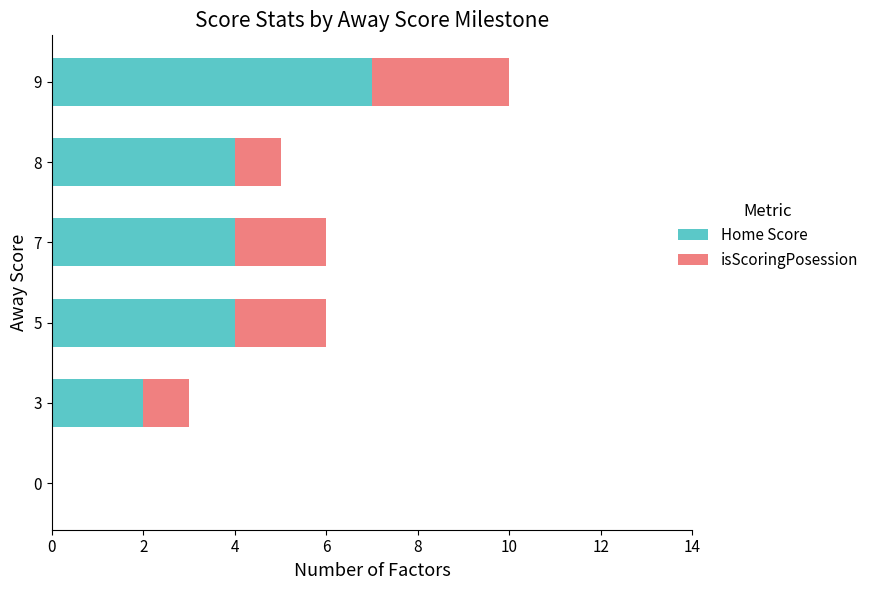

How many categories are shown in the chart?

6